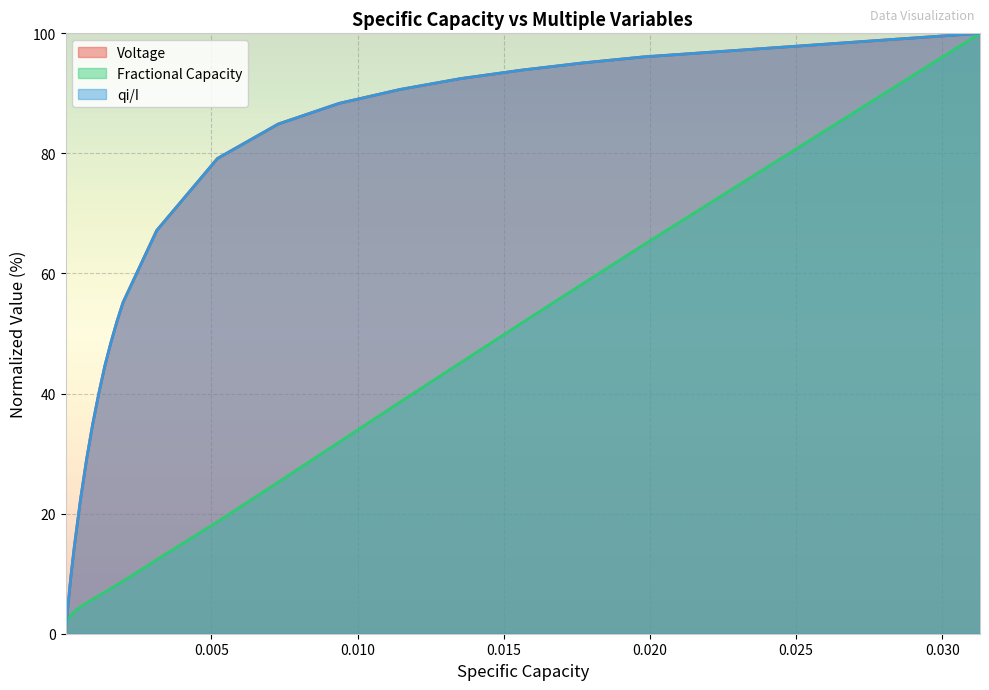

How many lines are shown in the chart?

3